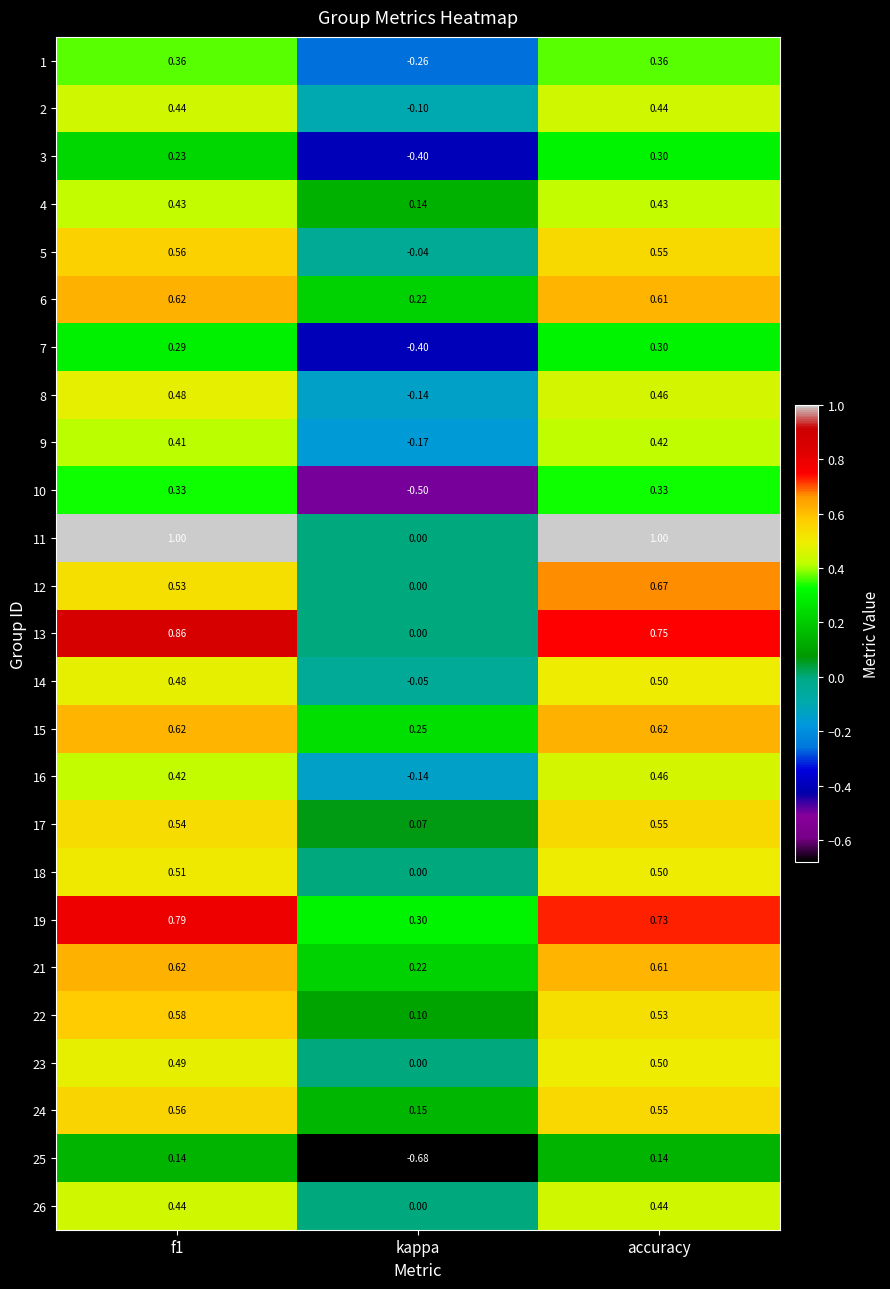

Is the value of 6 at kappa greater than the value of 8 at accuracy?

No